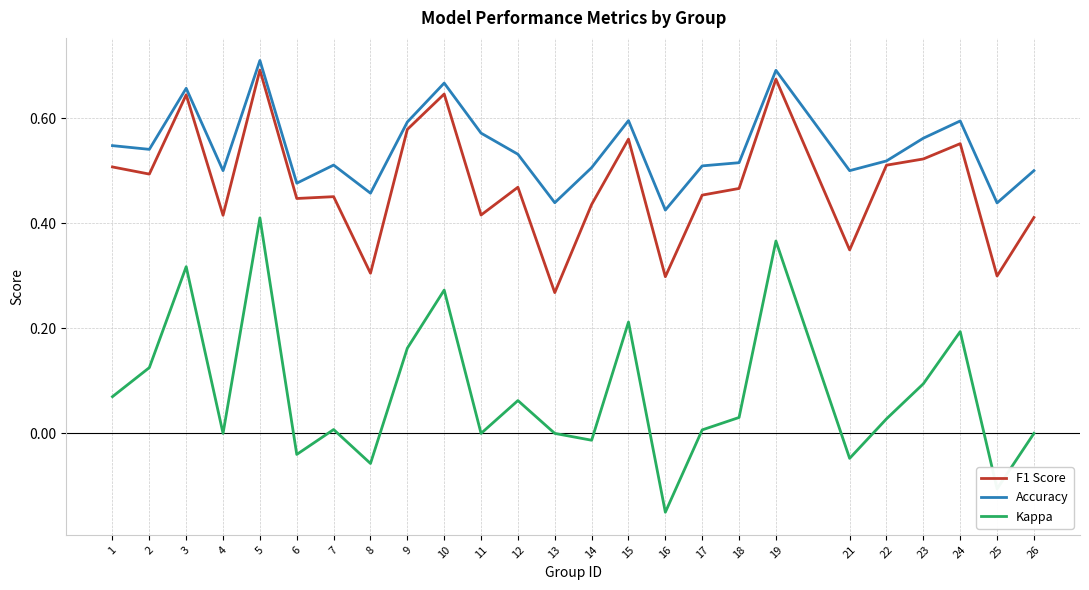

Does the chart display data point markers on the line(s)?

No